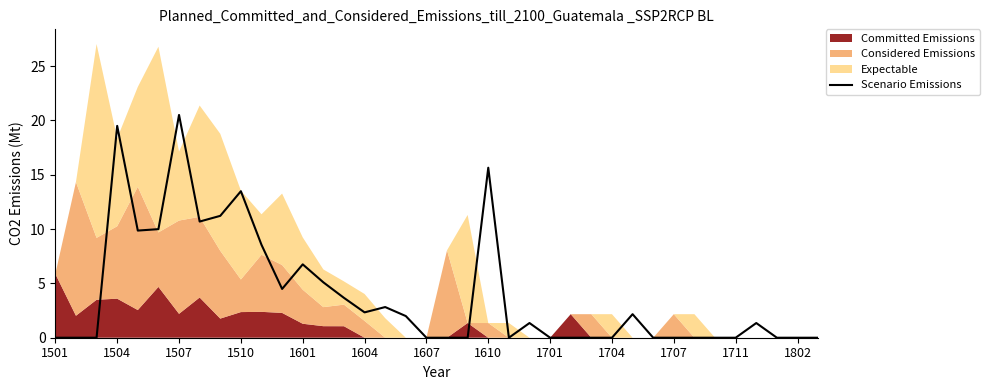

The Scenario Emissions series shows 0.0 at 1711. True or false?

True